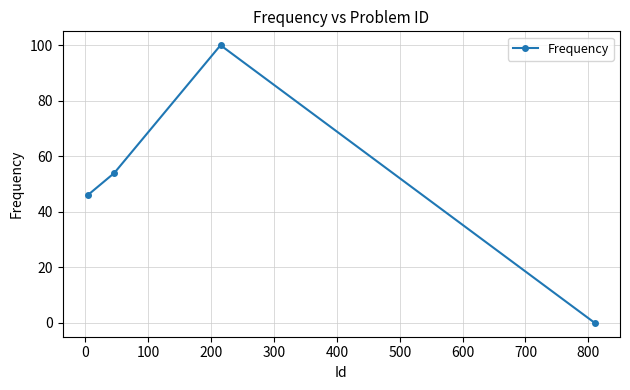

How many lines are shown in the chart?

1